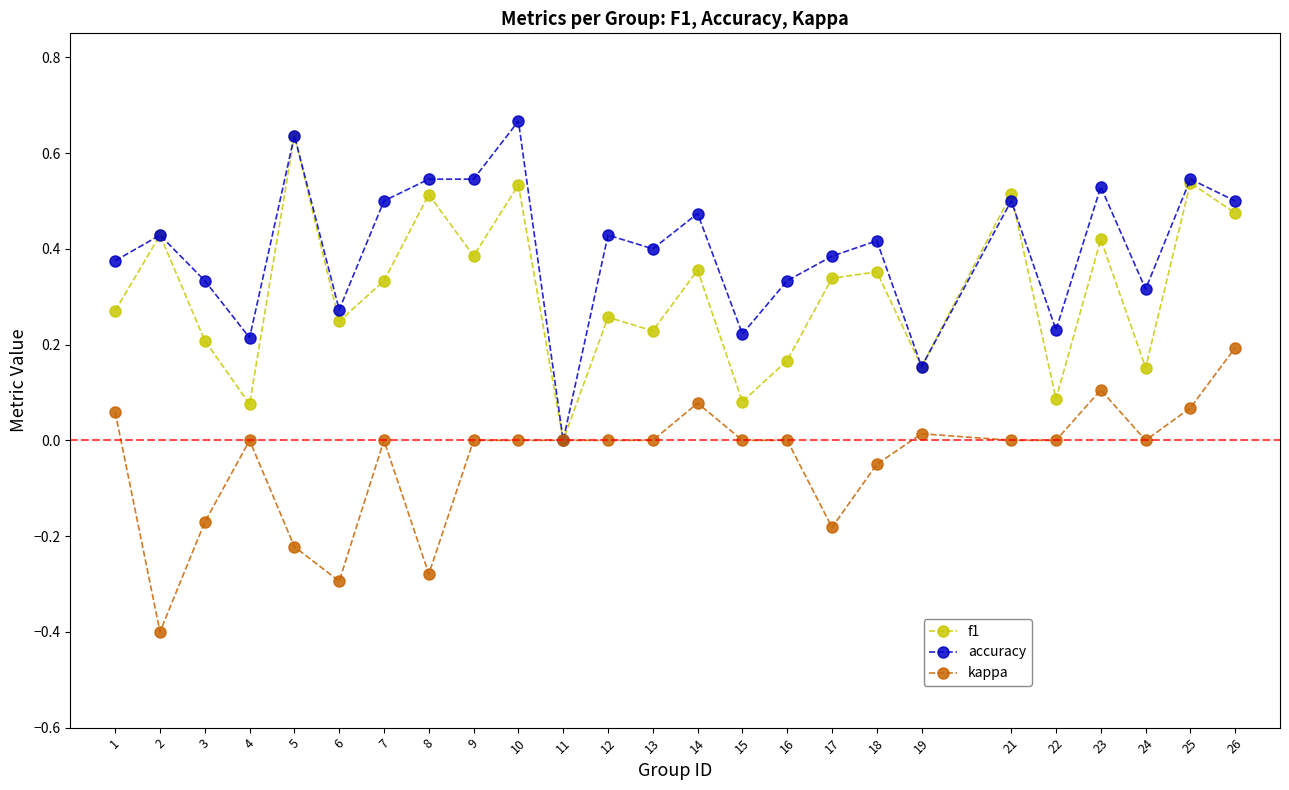

At which category does the chart reach its minimum across all series?

2